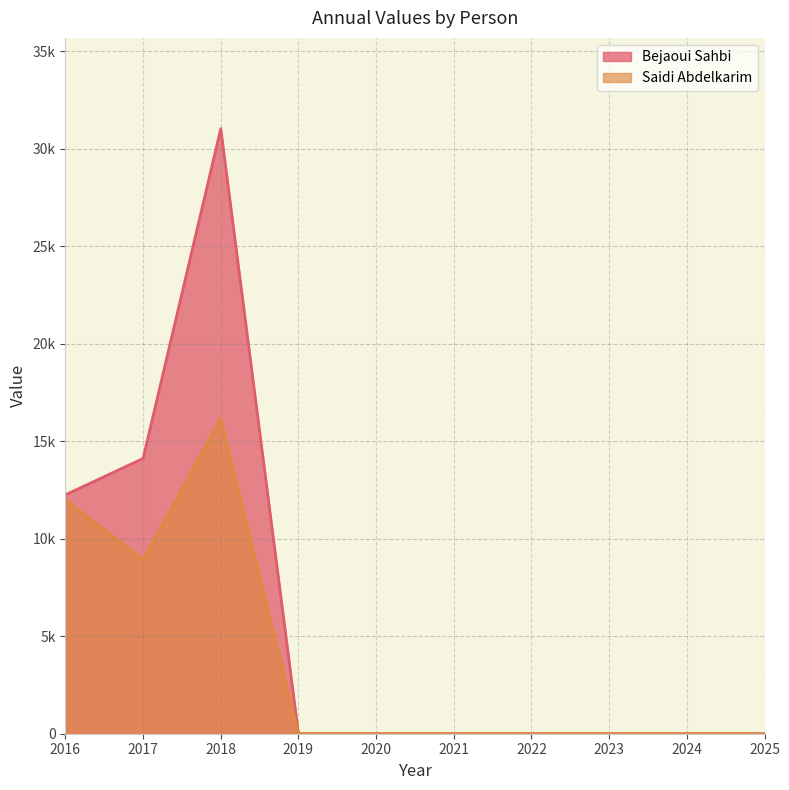

True or false: Bejaoui Sahbi has a value of 16878.9 at 2018.

False